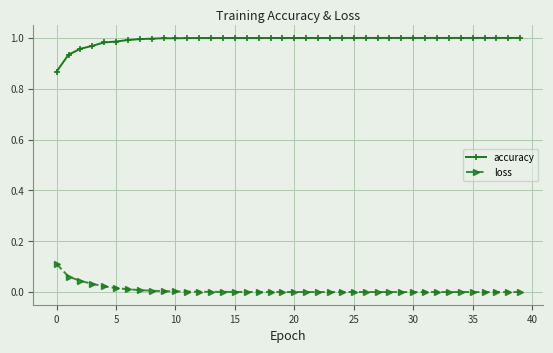

True or false: accuracy and loss intersect in this chart.

False